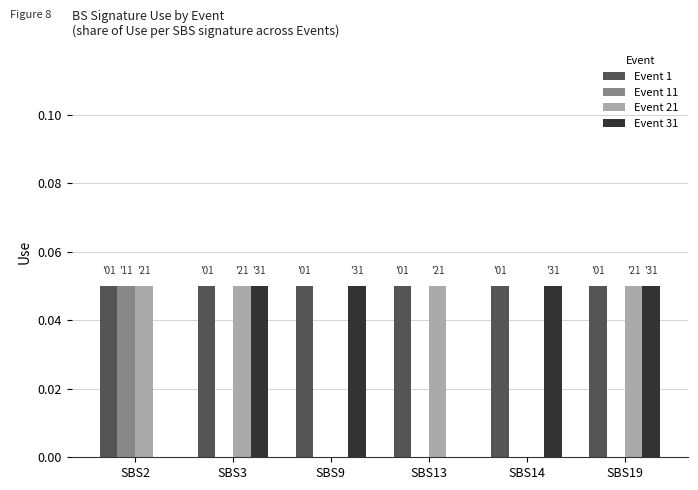

Which series has the largest total across all categories?

Event 1